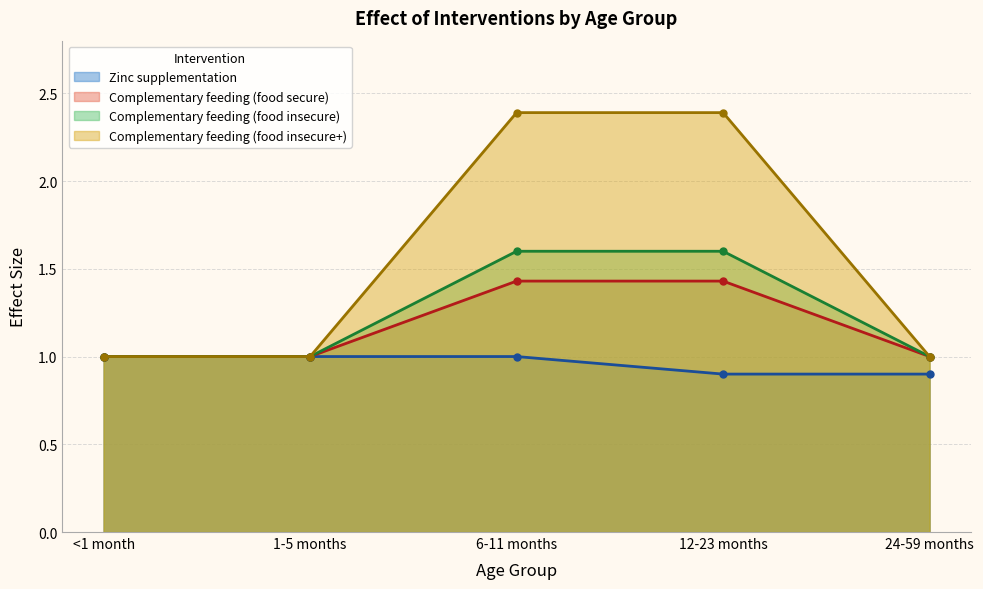

What is the label of the 1st point from the left?

<1 month